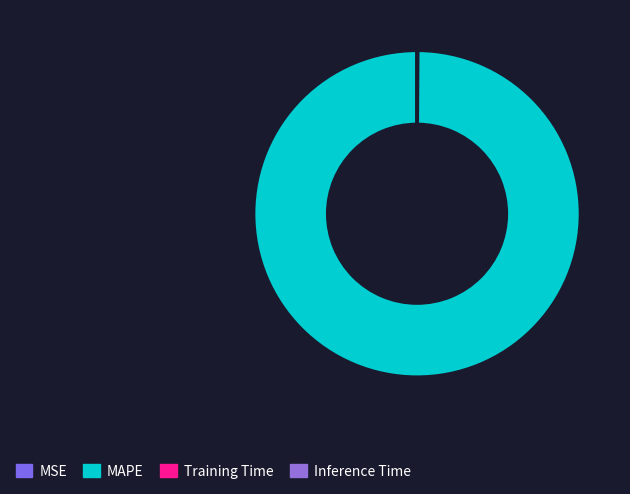

To the nearest percent, what is the combined percentage of MAPE and Training Time?

100%